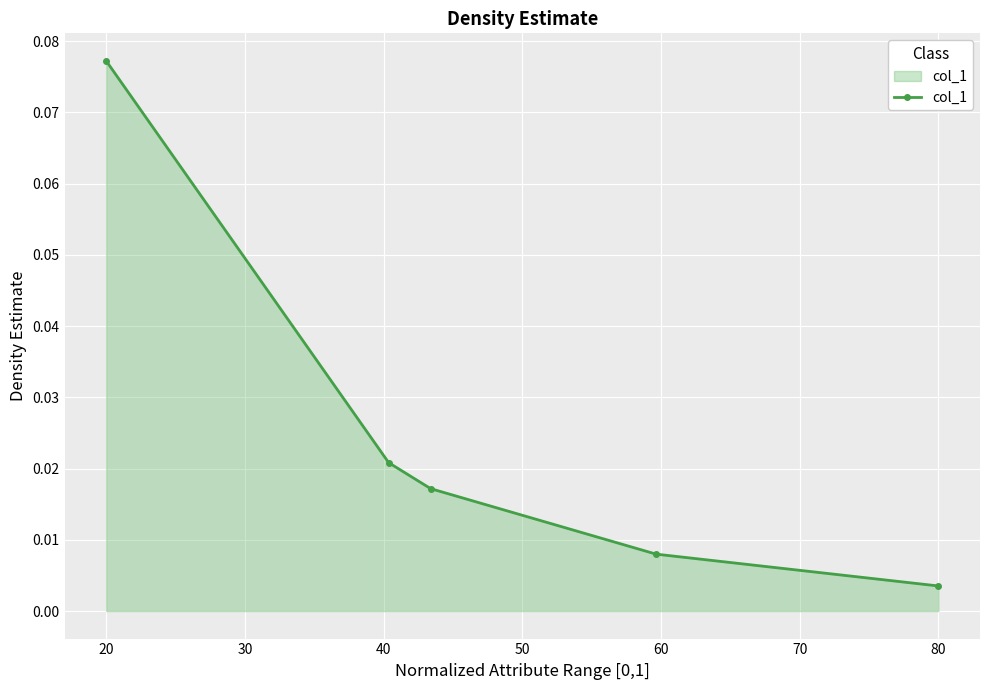

True or false: there are more than 1 points higher than both neighbors.

False